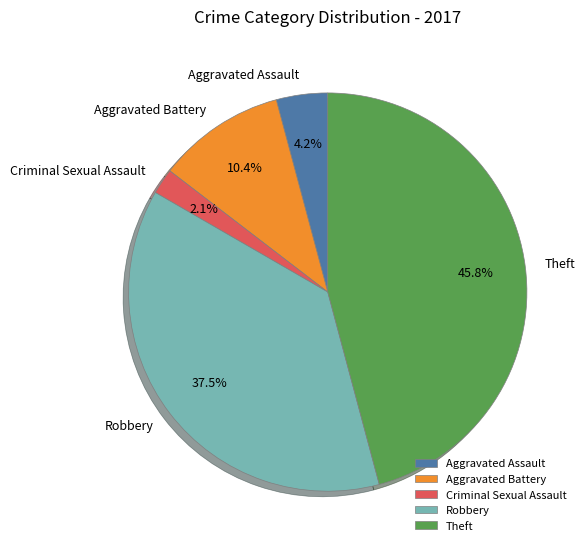

How many segments does this pie chart have?

5